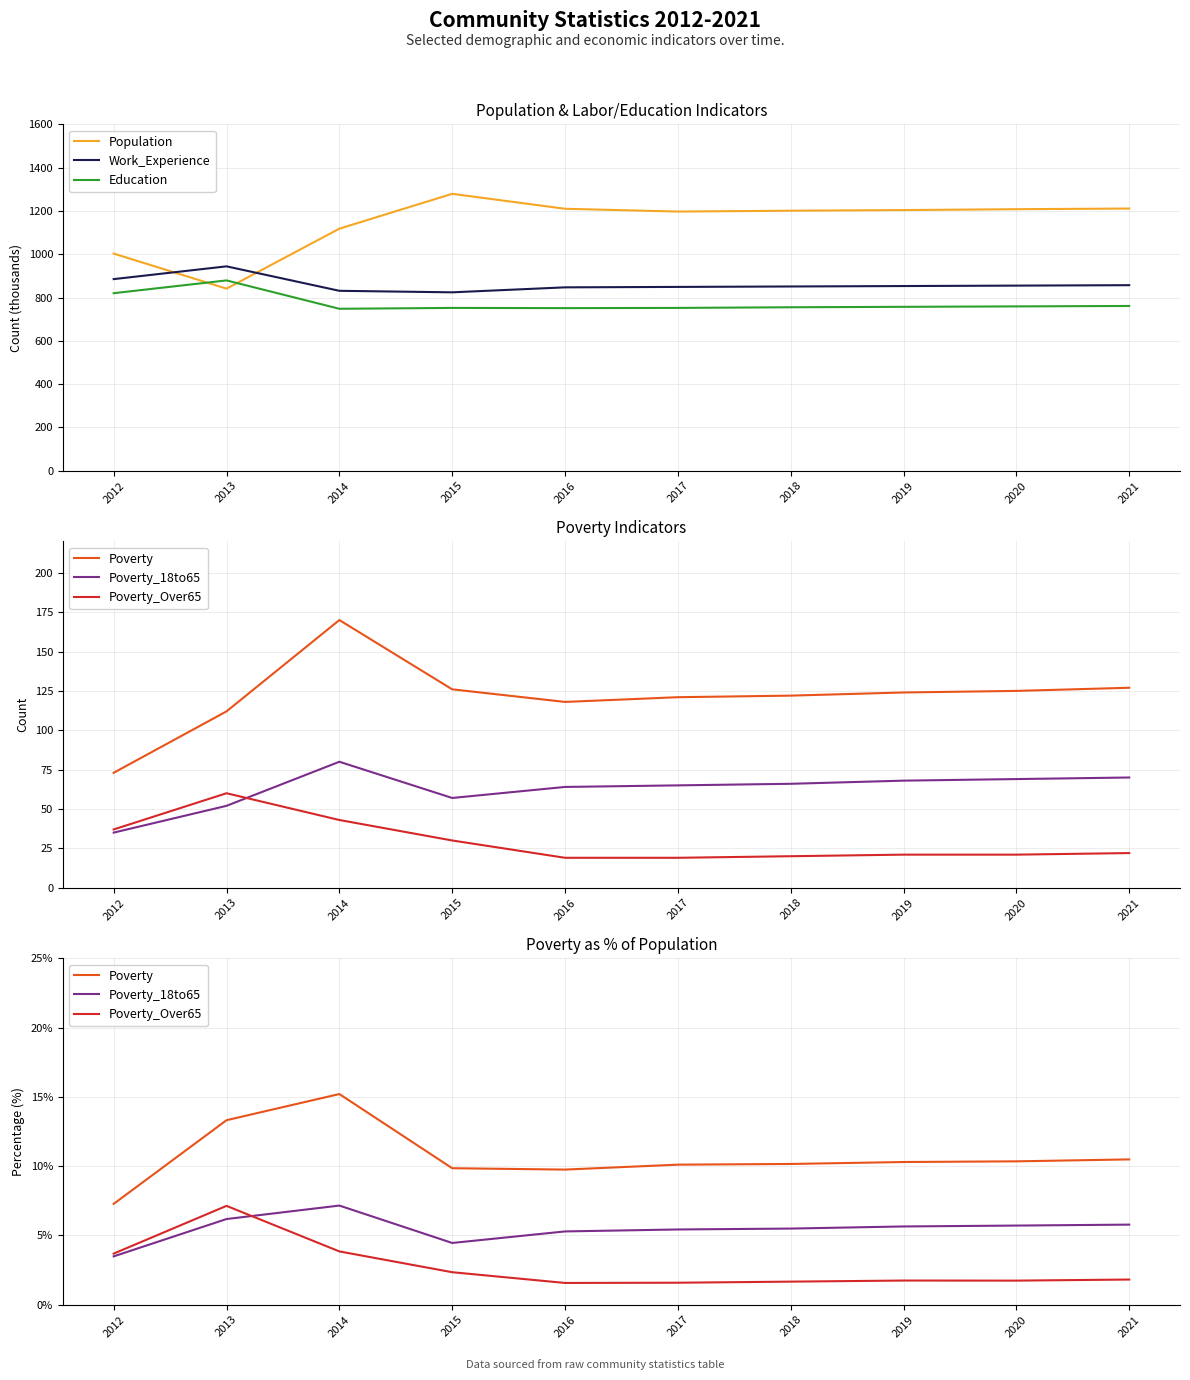

List the labels in order of Poverty value, largest first.

2014, 2013, 2021, 2020, 2019, 2018, 2017, 2015, 2016, 2012